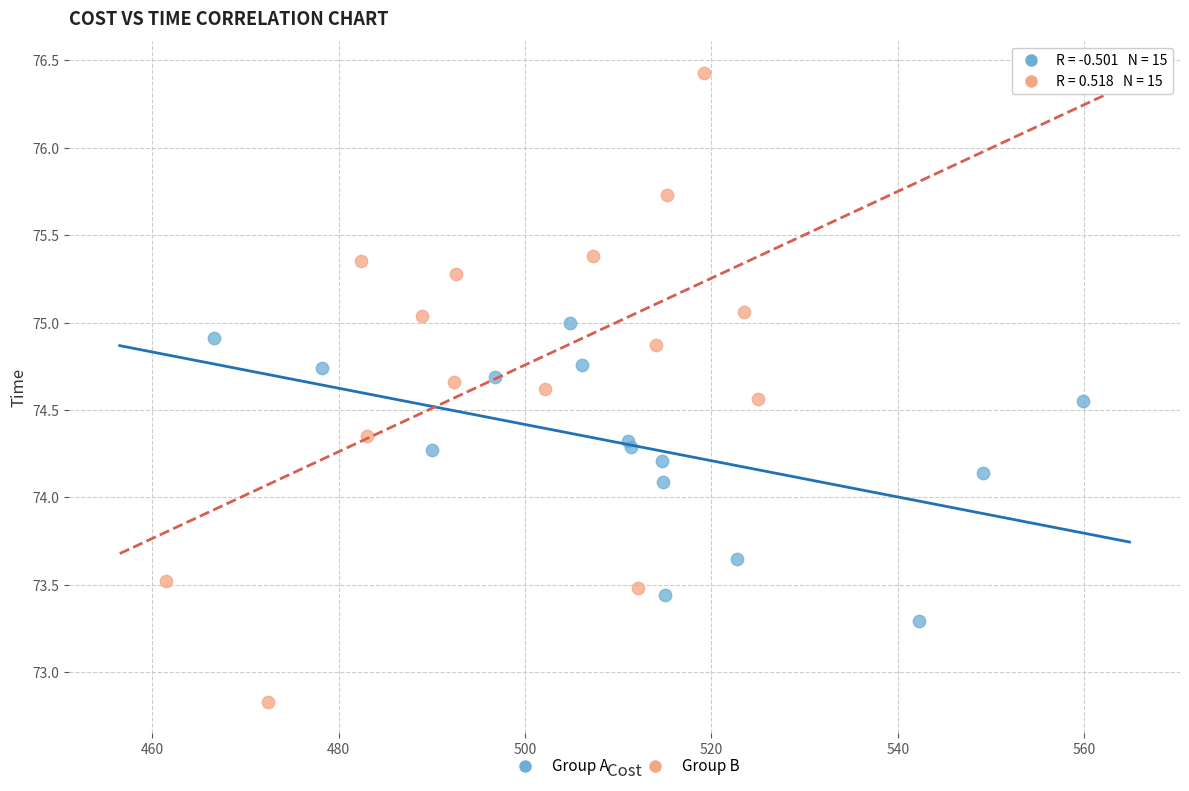

Which series reaches the maximum Y coordinate?

Group B